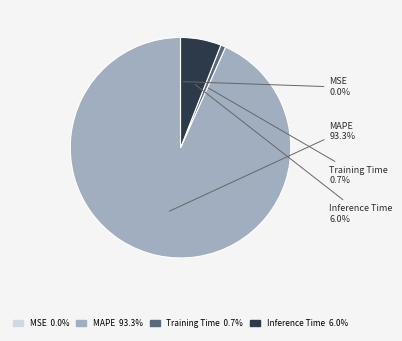

To the nearest percent, what is the difference between the Inference Time and Training Time slice percentages?

5%